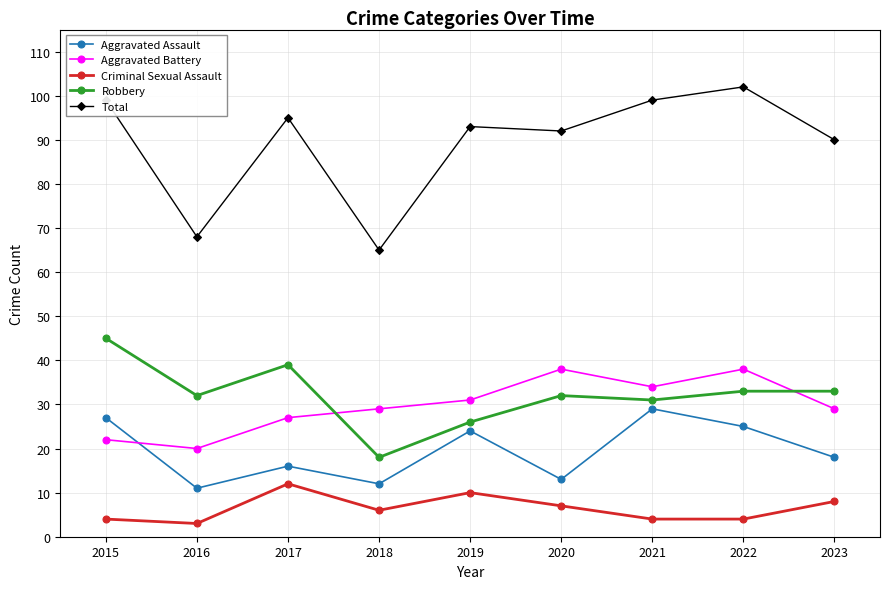

List the series in order of their peak value, highest first.

Total, Robbery, Aggravated Battery, Aggravated Assault, Criminal Sexual Assault